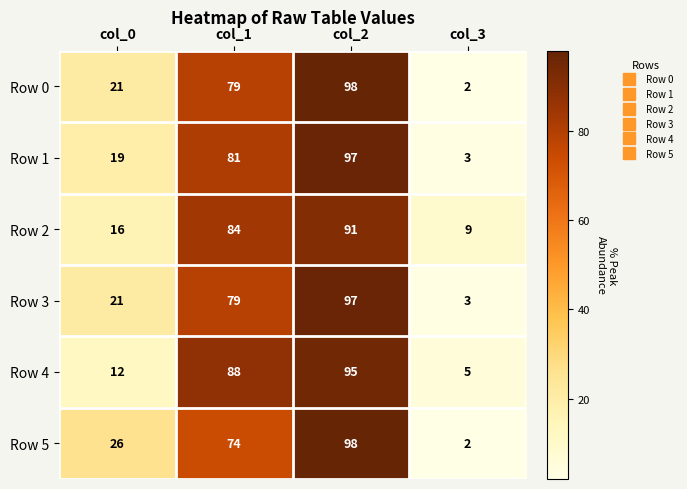

Read the Row 4 value at col_2.

95